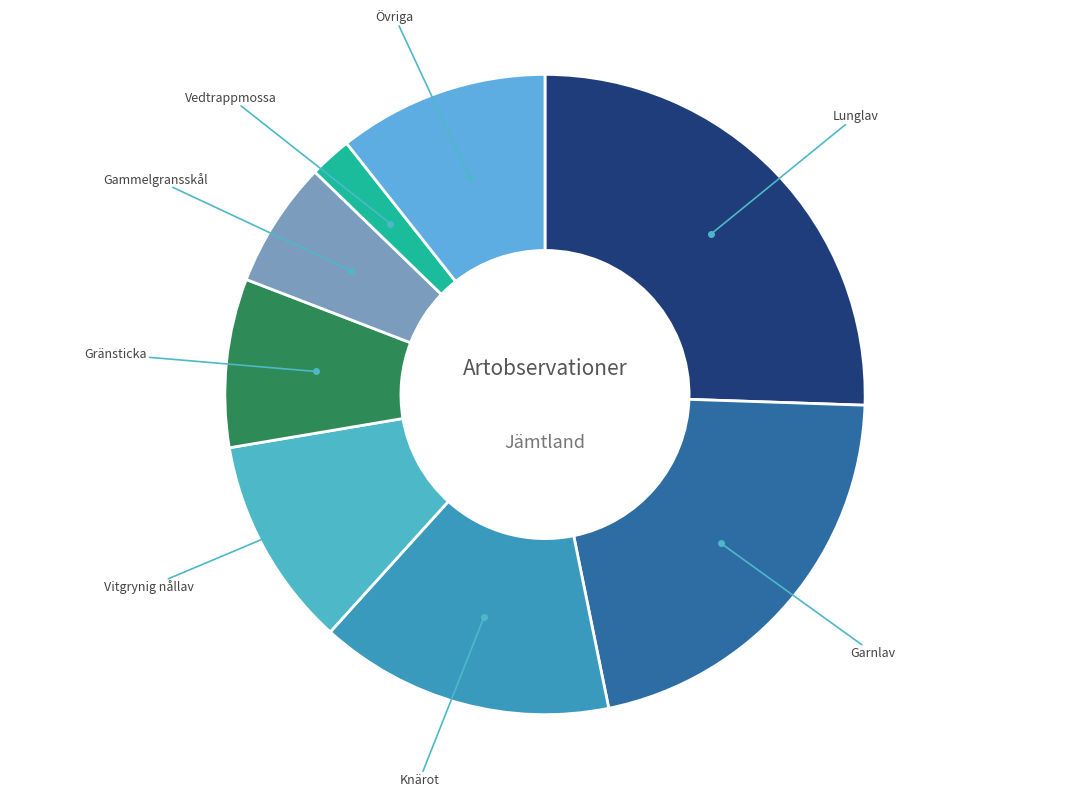

Count the number of slices in the pie.

8